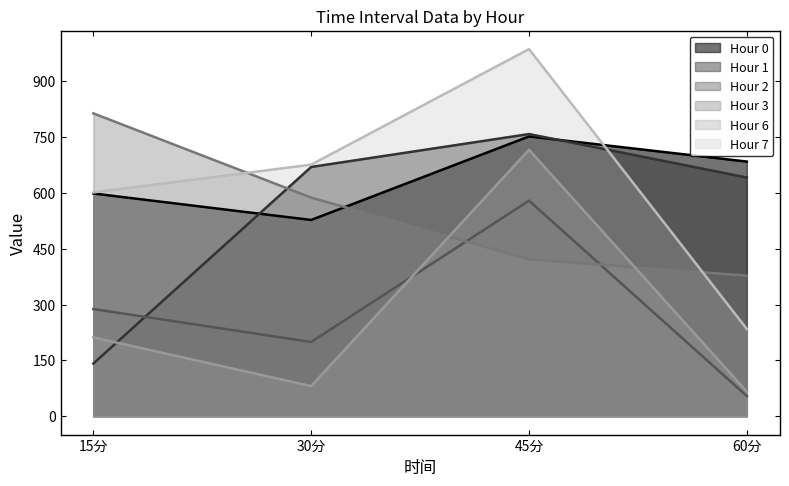

How many lines are shown in the chart?

6